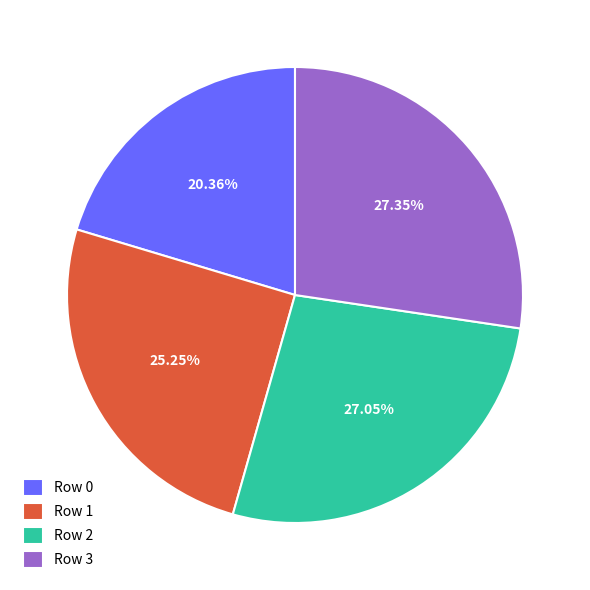

The Row 1 slice represents 25% of the pie. True or false?

True